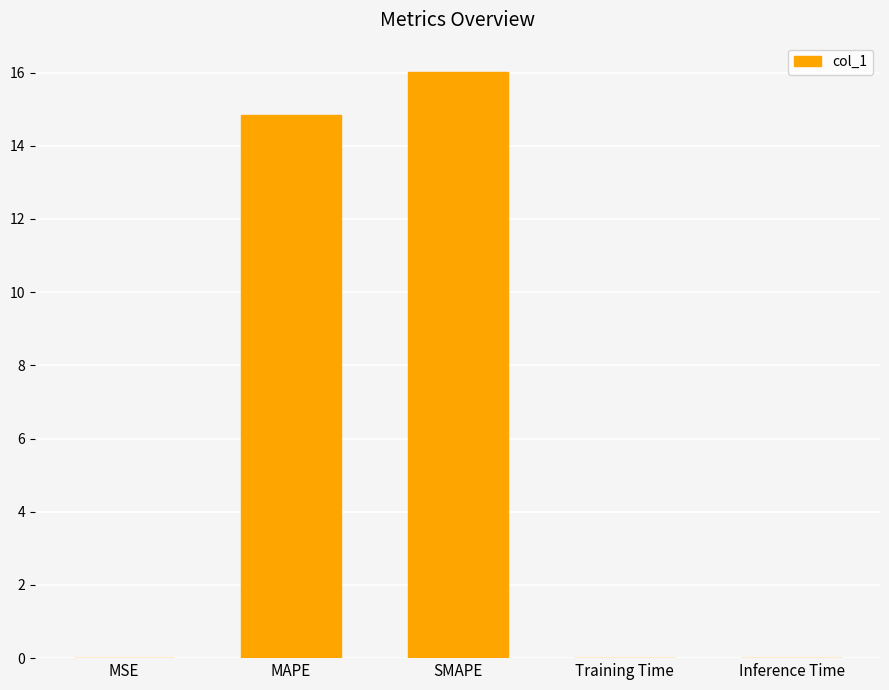

Which has a higher value, Inference Time or SMAPE?

SMAPE